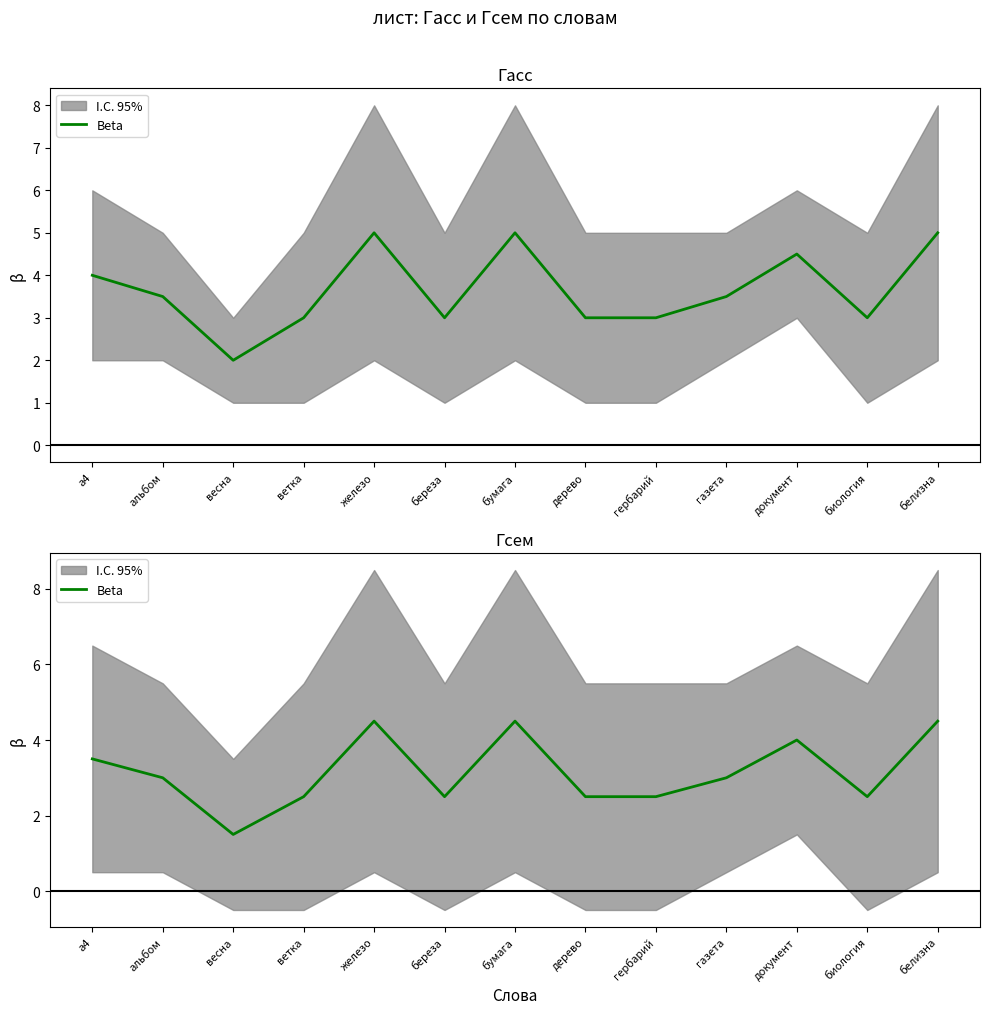

What is the label of the 12th point from the left?

биология